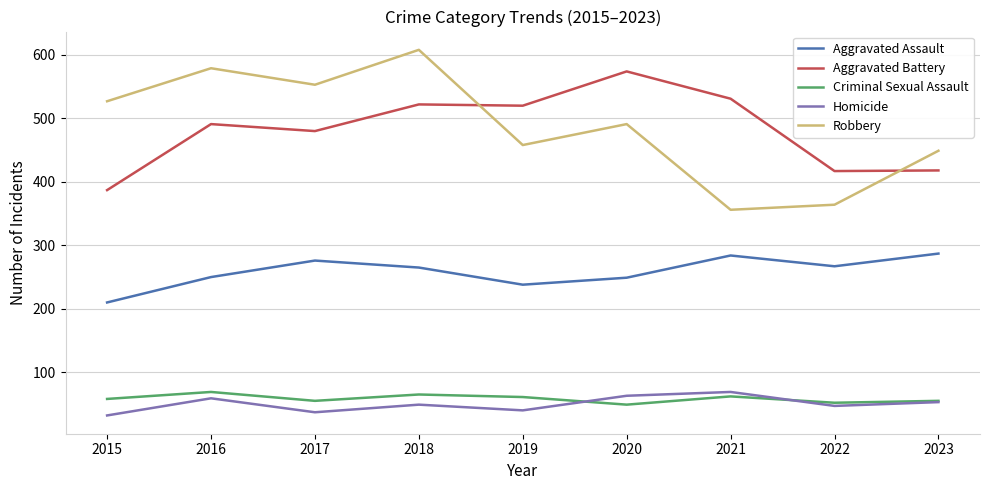

What is the sum of all Robbery values?

4385